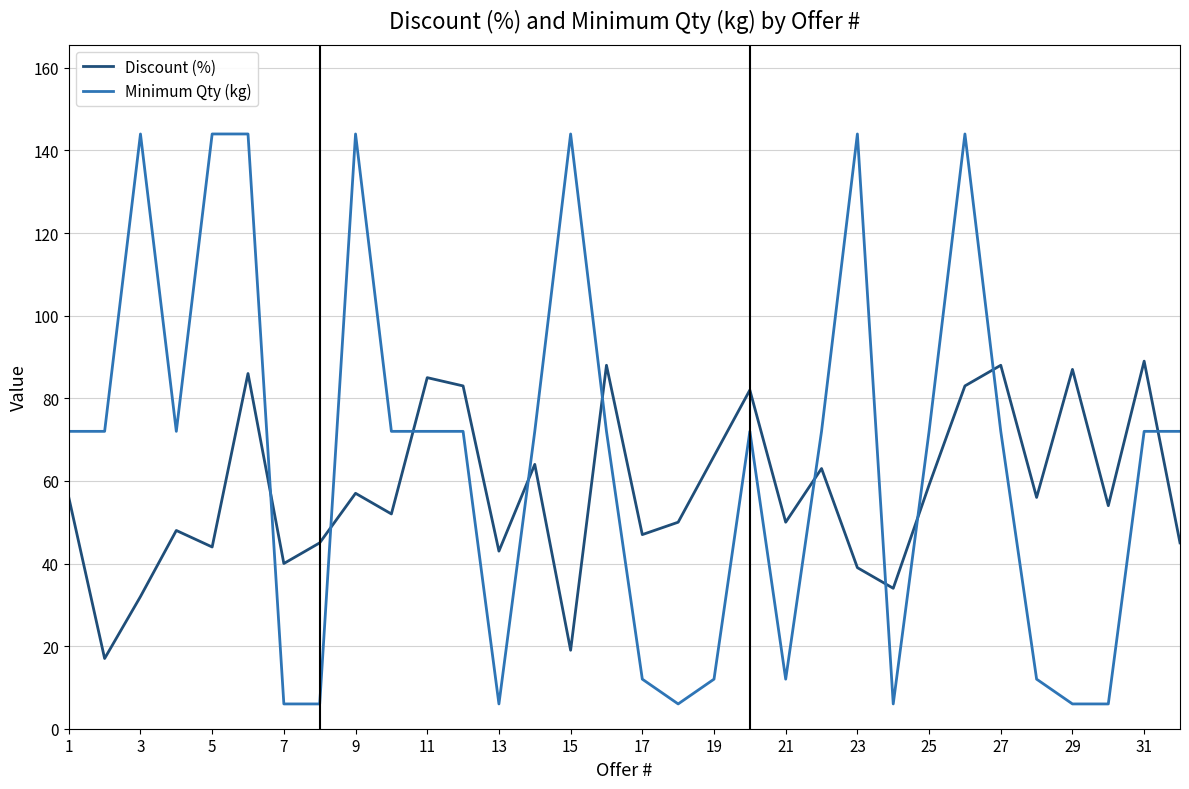

How many lines are shown in the chart?

2